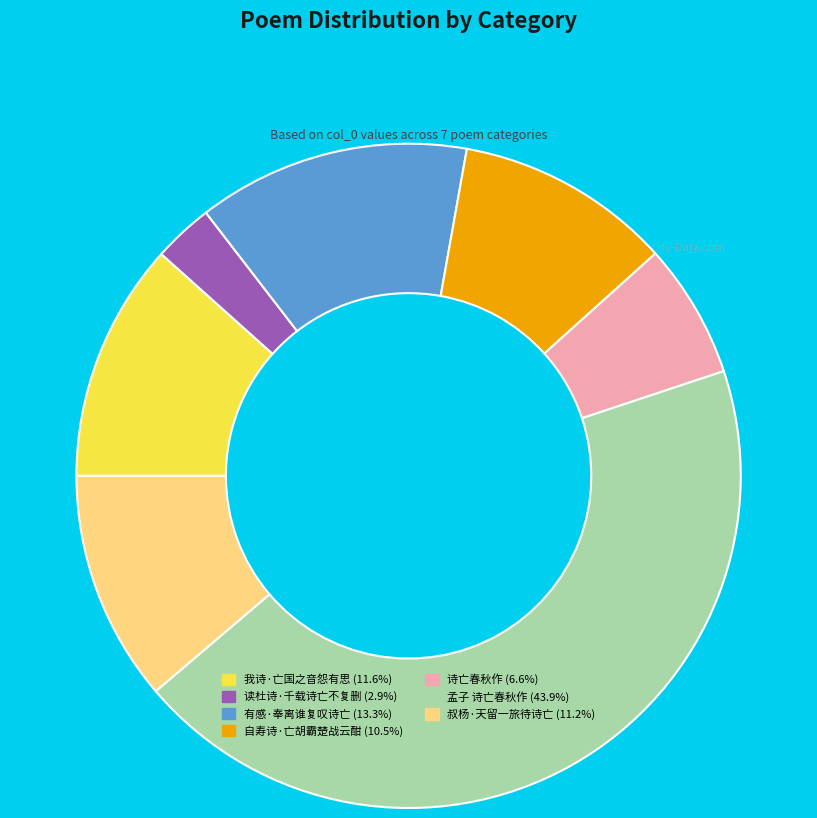

Which slice is the largest?

孟子 诗亡春秋作